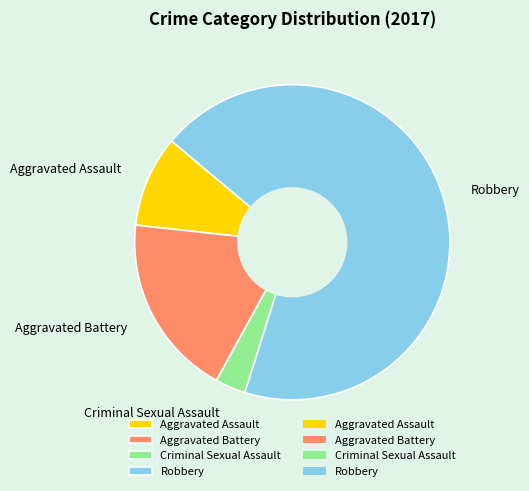

Count the number of slices in the pie.

4